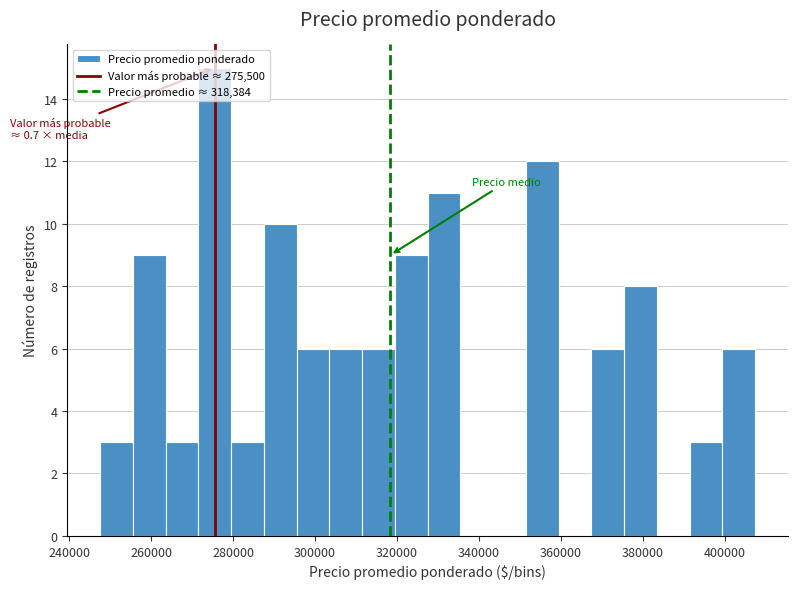

Over which range of the x-axis is the bar tallest?

271500 to 279500